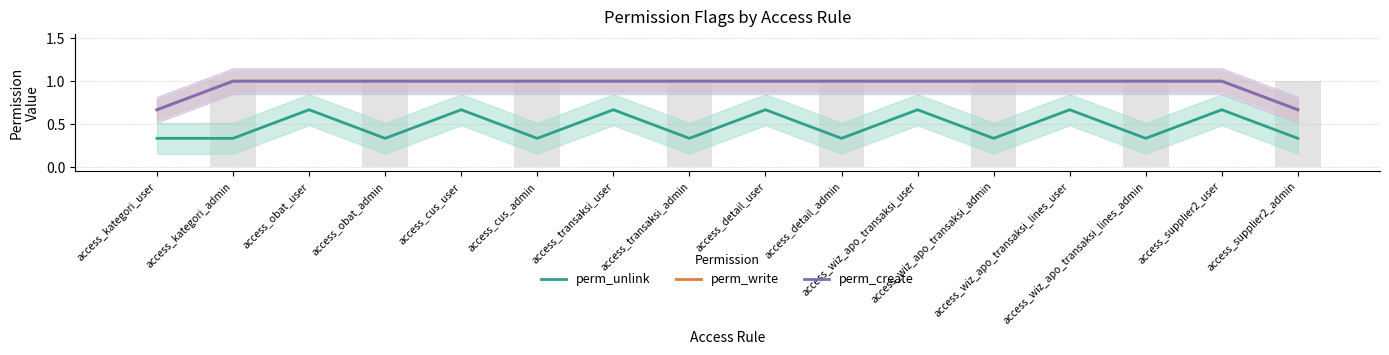

How many perm_create values are between 1 and 2?

14